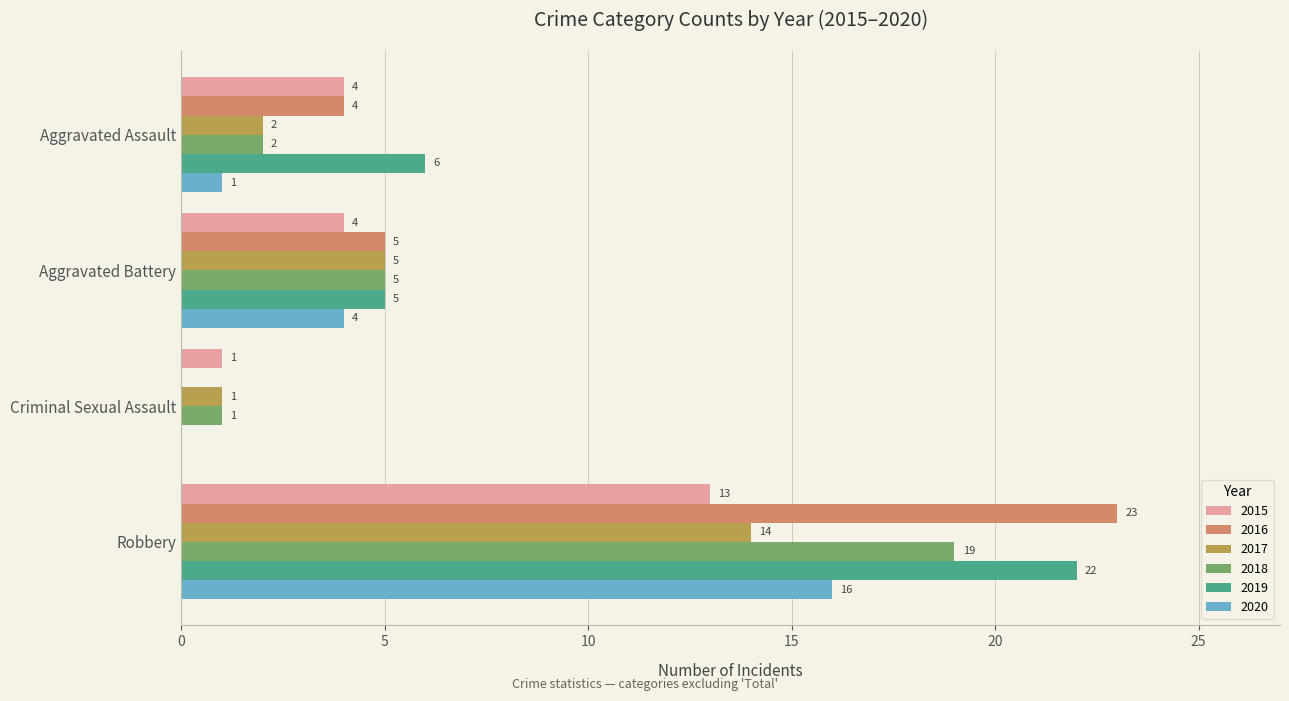

At which label is 2019 closest to 11?

Aggravated Assault